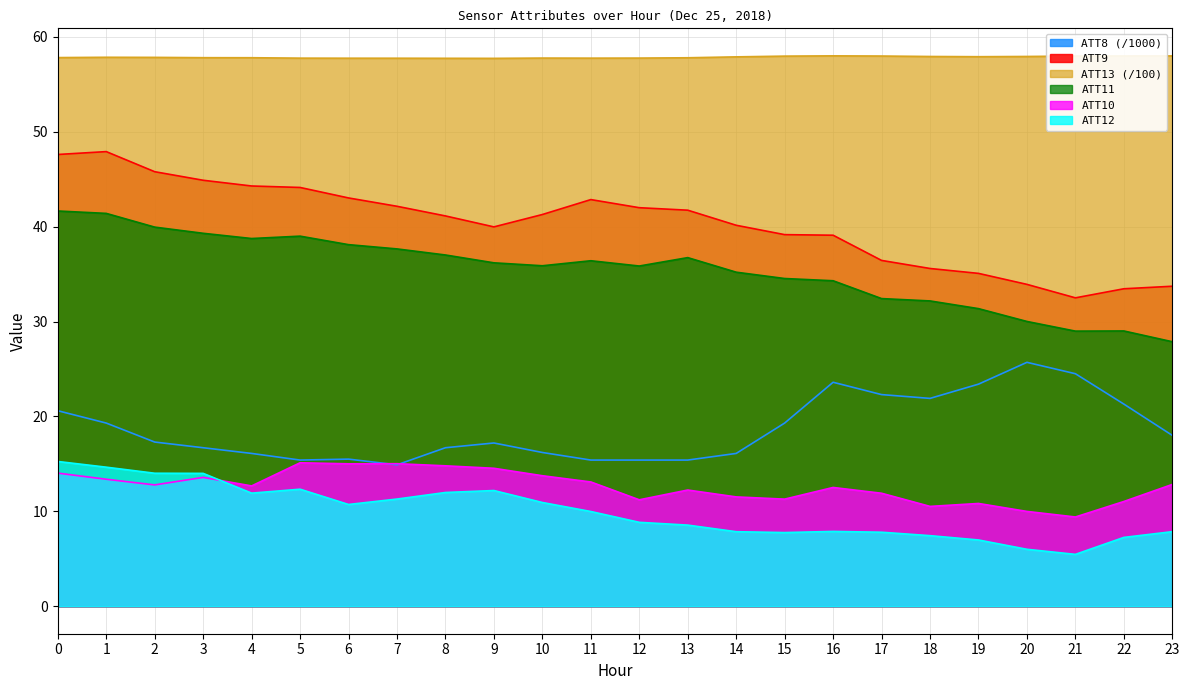

Which label corresponds to the largest value in the chart?

16